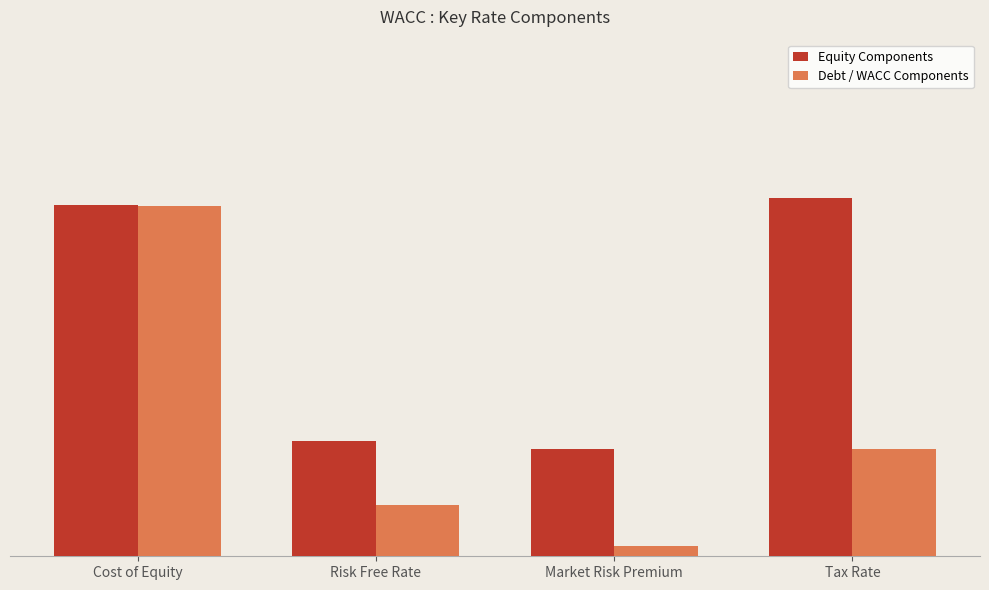

What is the maximum value shown in the chart?

0.1